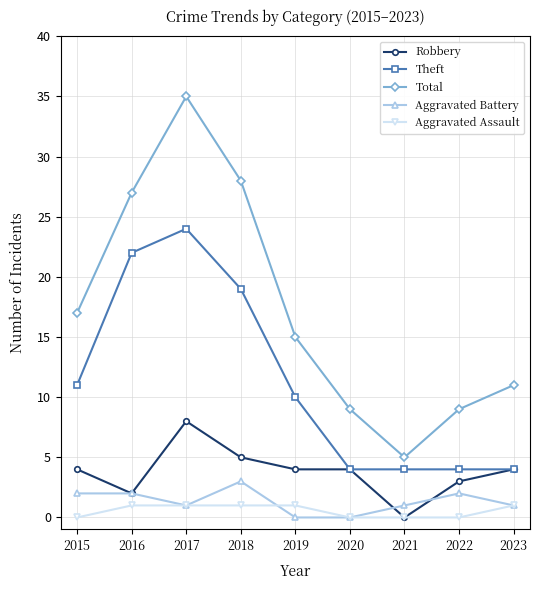

What is the value of the Robbery point at the 2nd from the left?

2